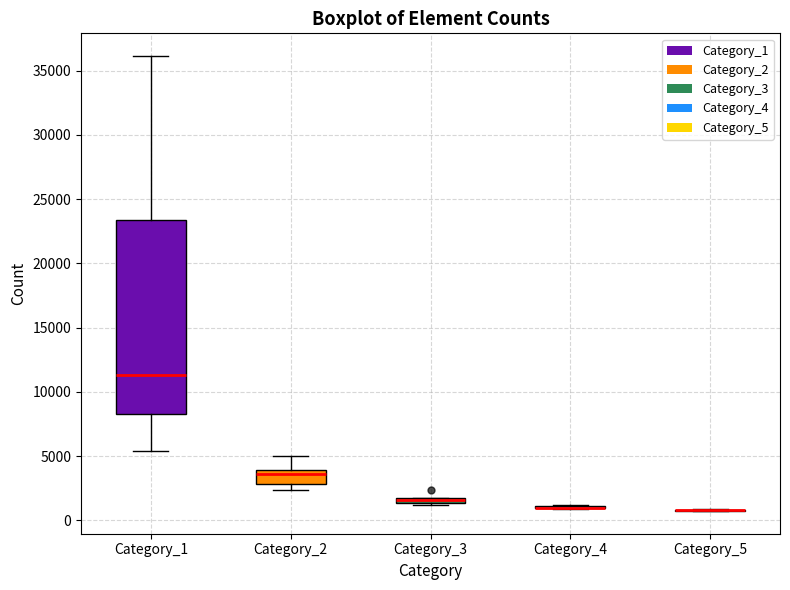

Where is the lower edge of the box for Category_2 on the y-axis? The values are not printed on the chart, so give them approximately, as read against the axis.

3000